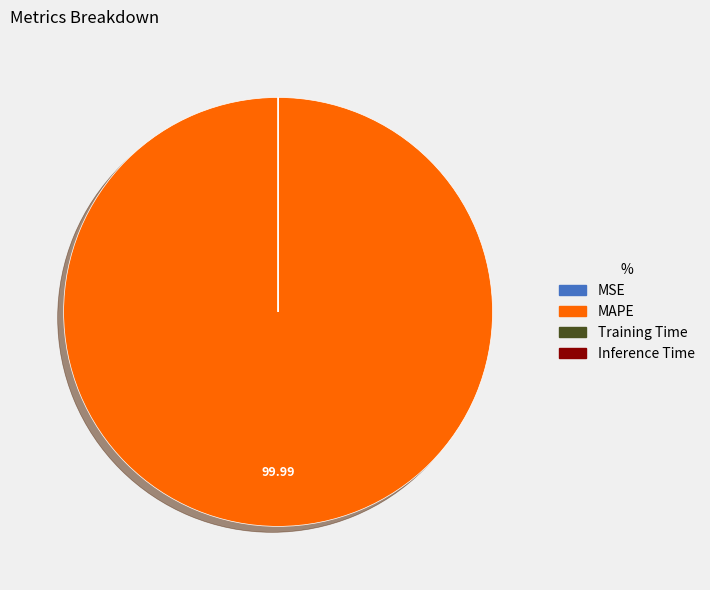

What is the largest slice in the pie chart?

MAPE